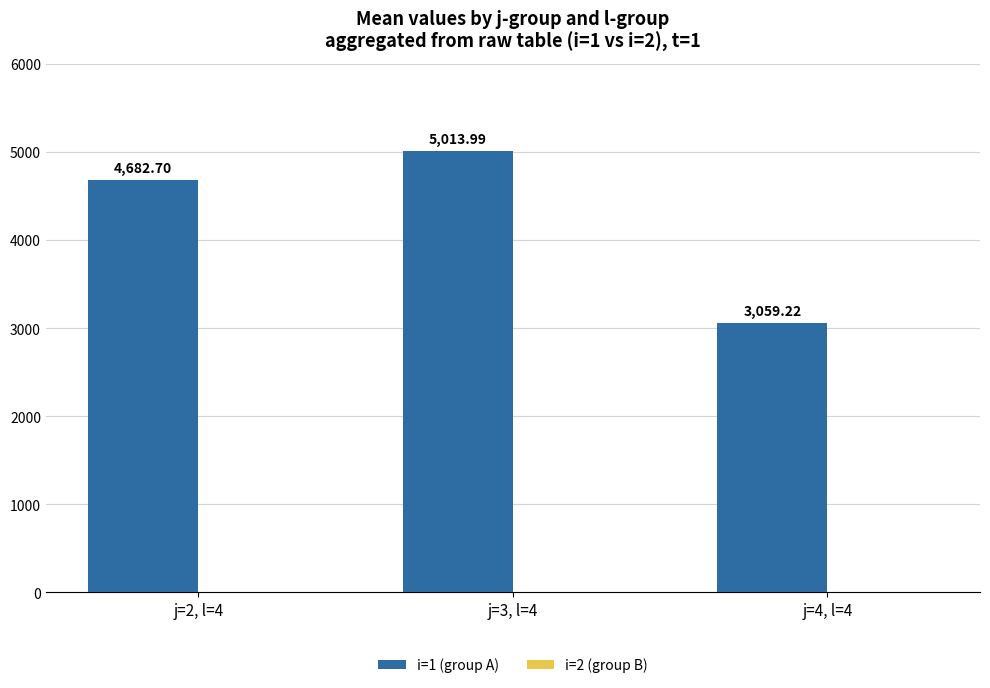

List the labels in order of value, smallest first.

j=4, l=4, j=2, l=4, j=3, l=4